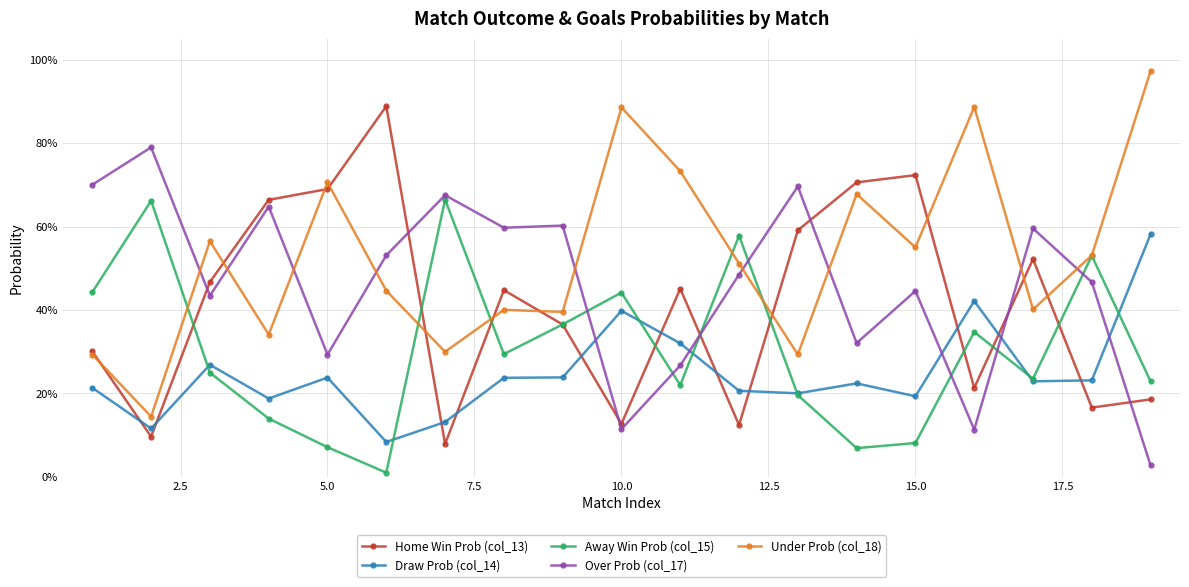

Does the chart have visible grid lines?

Yes